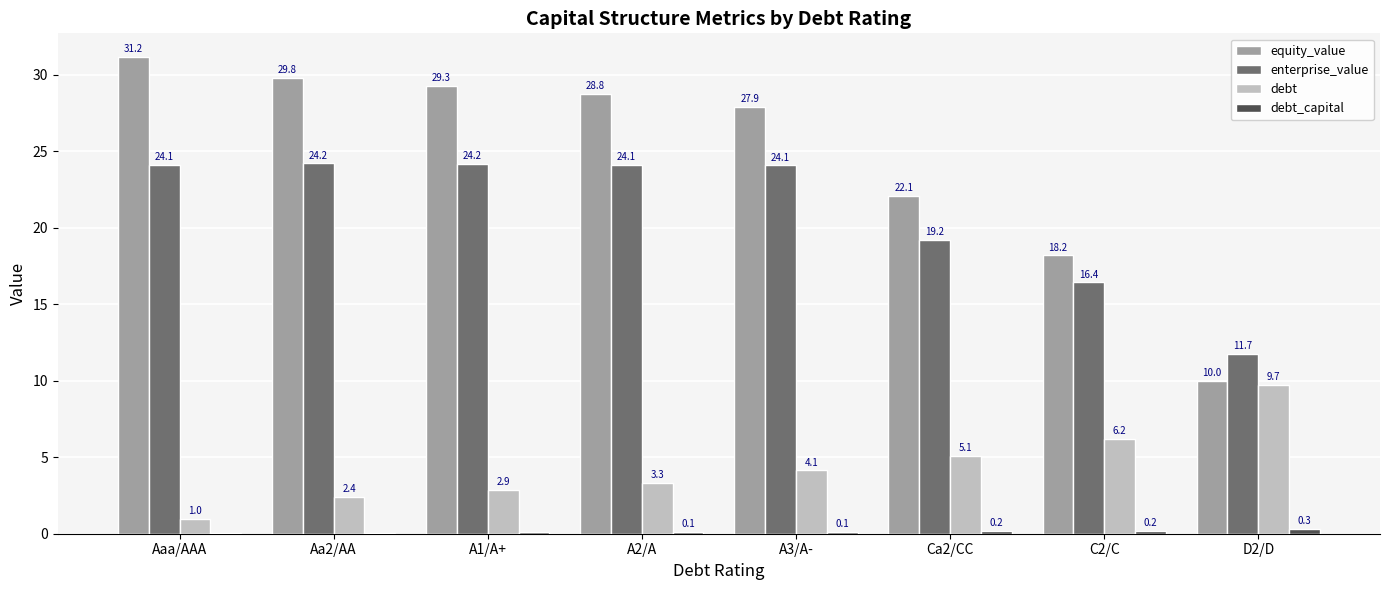

What is the total value across all series at A1/A+?

56.4